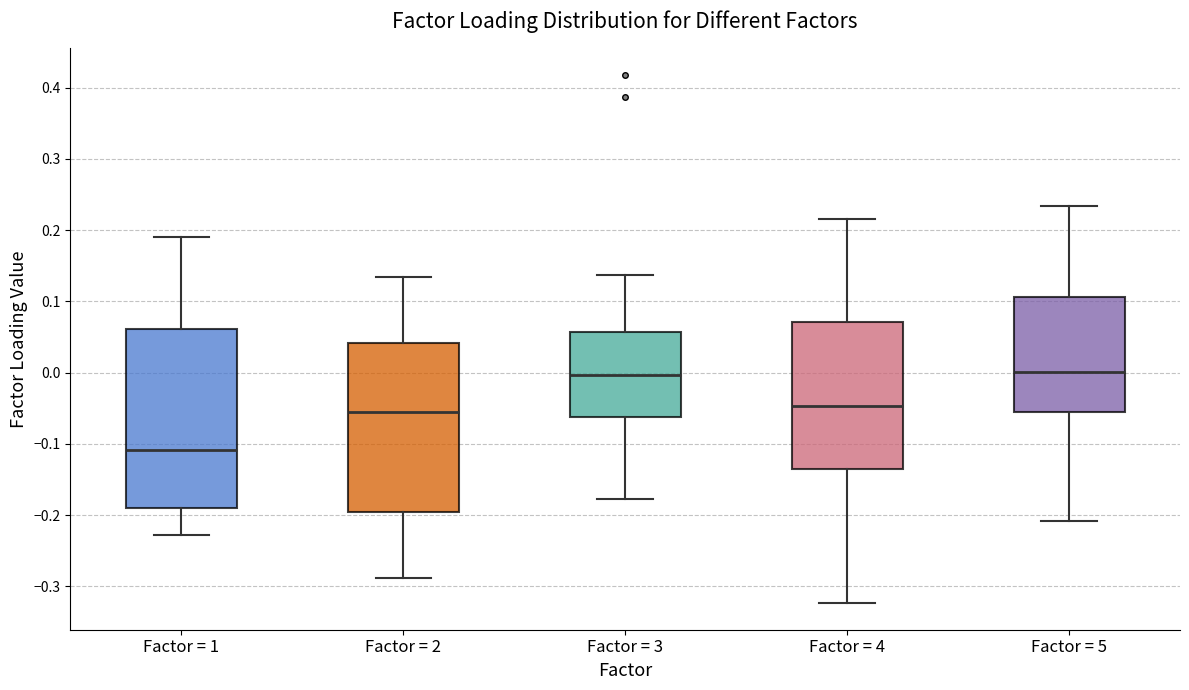

Reading left to right, transcribe this box plot: for each box, give where its median line is, the range the box spans, and where its two whiskers end, as read against the y-axis. The values are not printed on the chart, so give them approximately, as read against the axis.

Factor = 1: median -0.11, box -0.19 to 0.06, whiskers -0.23 to 0.19
Factor = 2: median -0.05, box -0.20 to 0.04, whiskers -0.29 to 0.13
Factor = 3: median 0.00, box -0.06 to 0.06, whiskers -0.18 to 0.14
Factor = 4: median -0.05, box -0.14 to 0.07, whiskers -0.32 to 0.22
Factor = 5: median 0.00, box -0.05 to 0.11, whiskers -0.21 to 0.23